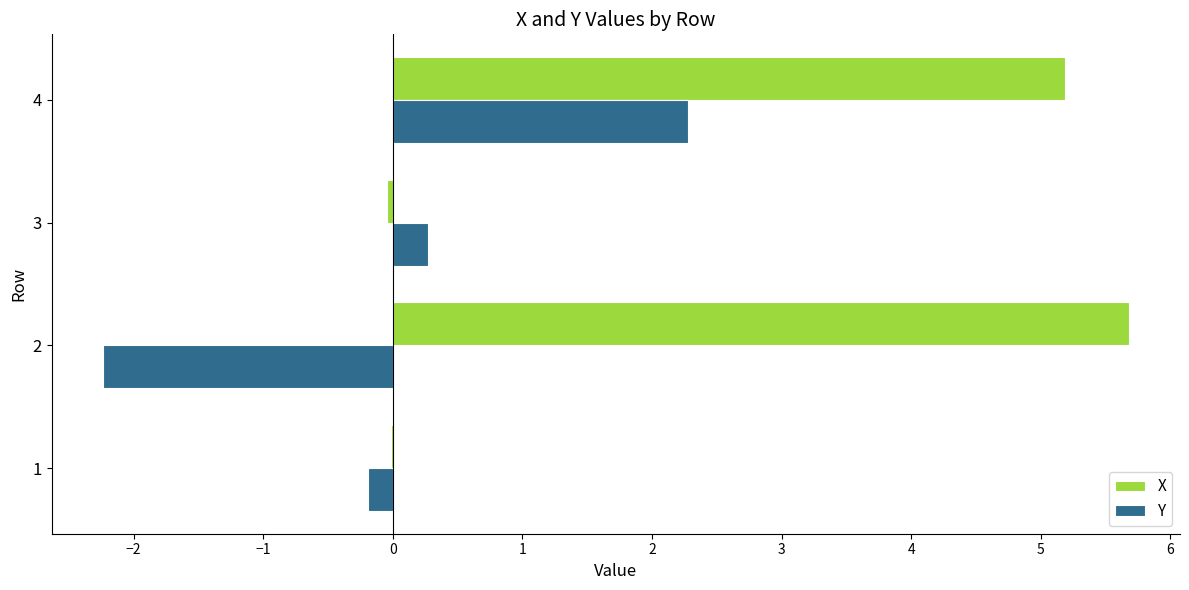

Is the value of X at 1 greater than the value of Y at 4?

No